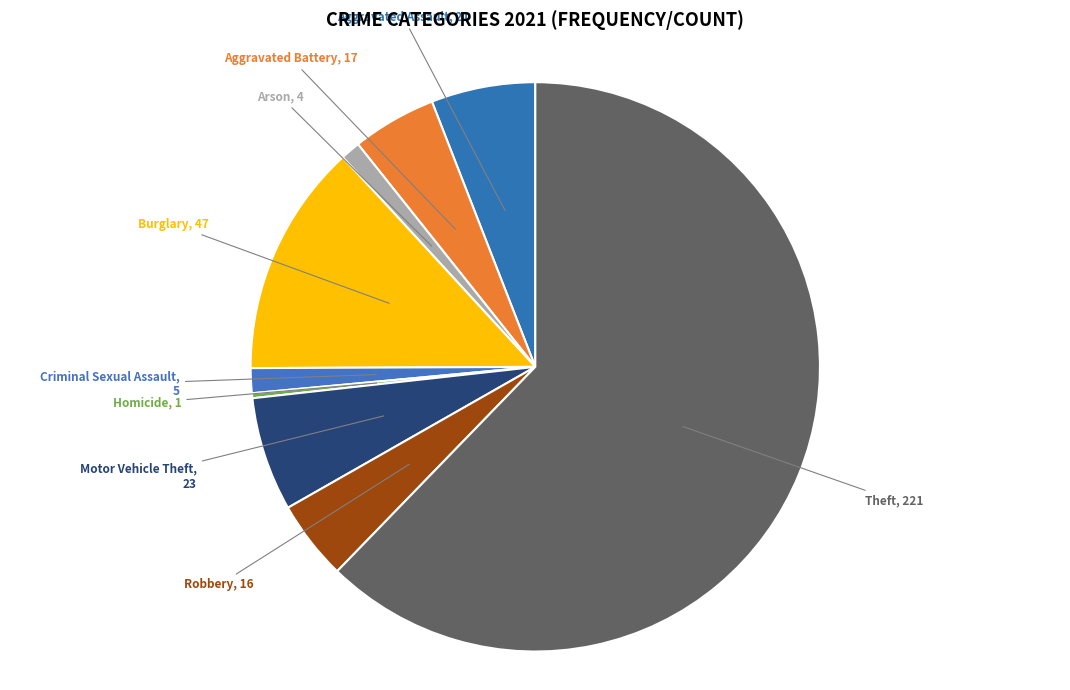

Does Theft account for over 50% of the chart?

Yes